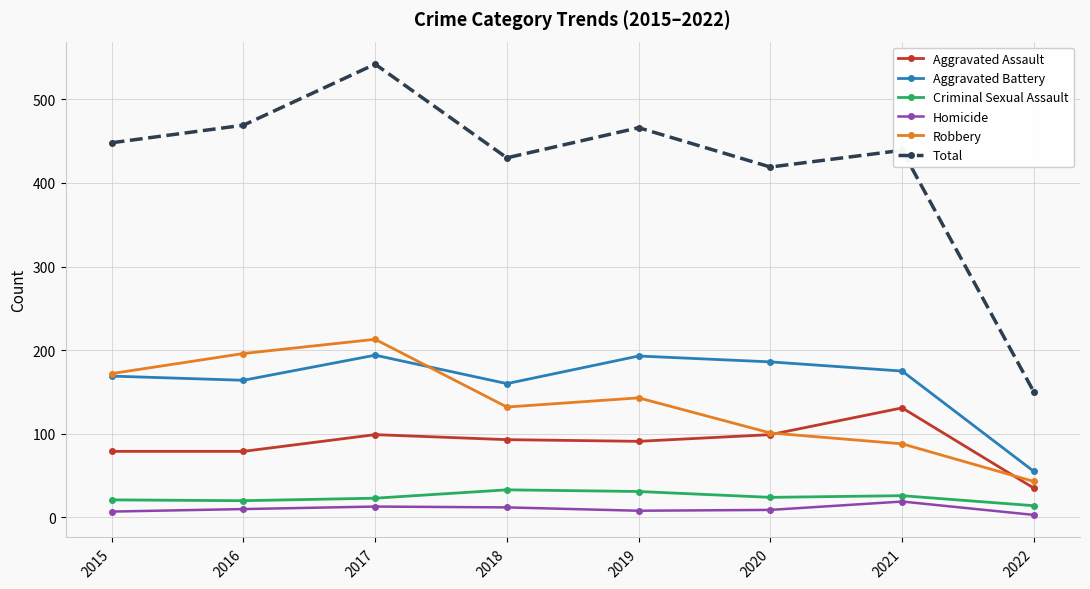

True or false: Homicide has more than 0 points higher than both neighbors.

True